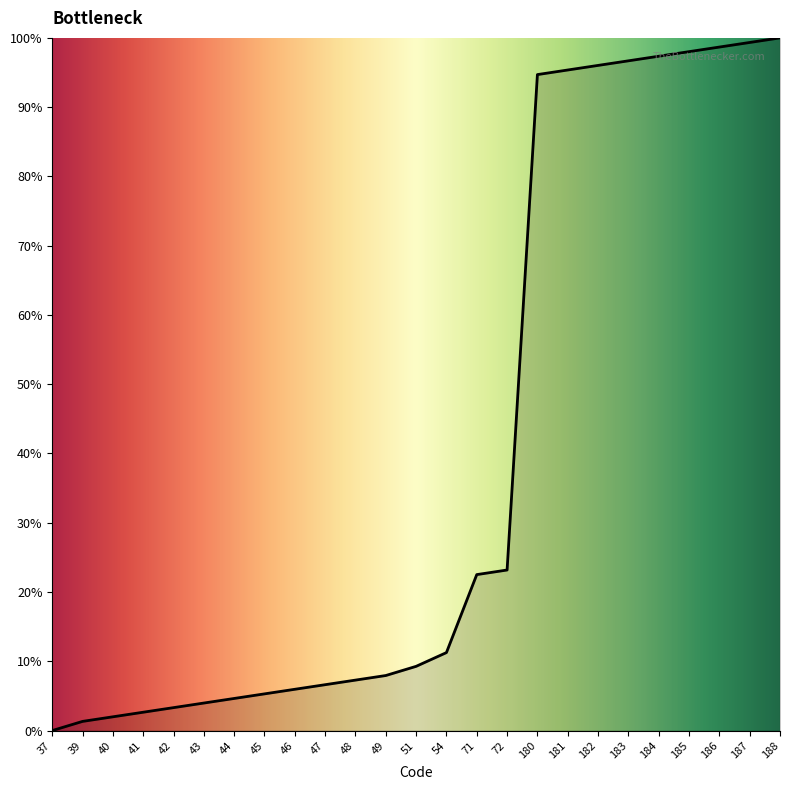

What is the difference between the values at 54 and 182?

84.8